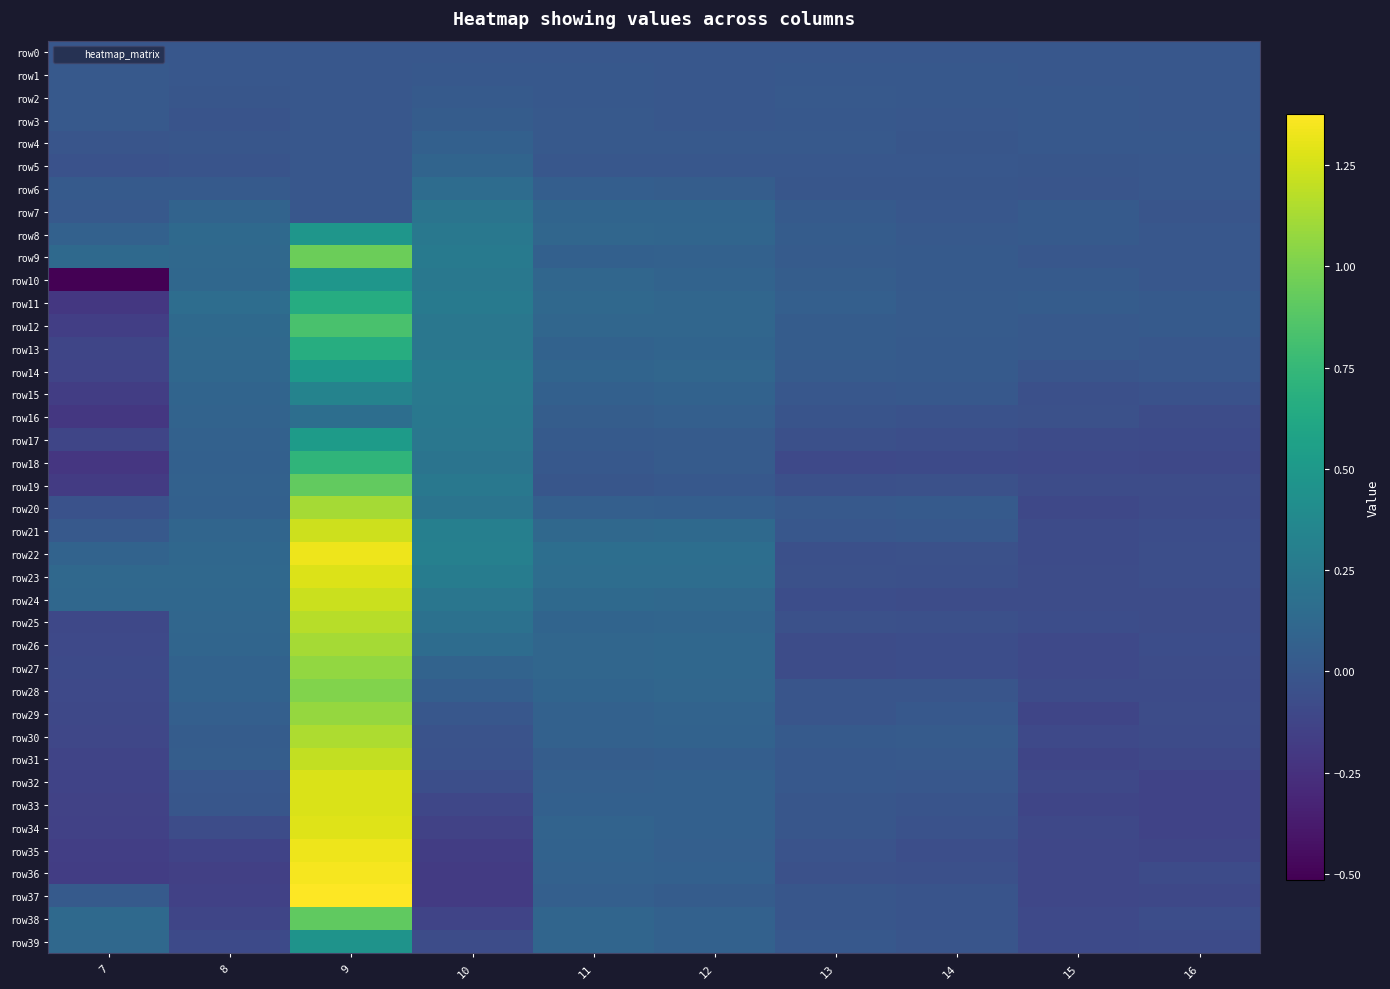

What is the smallest value displayed?

-0.5